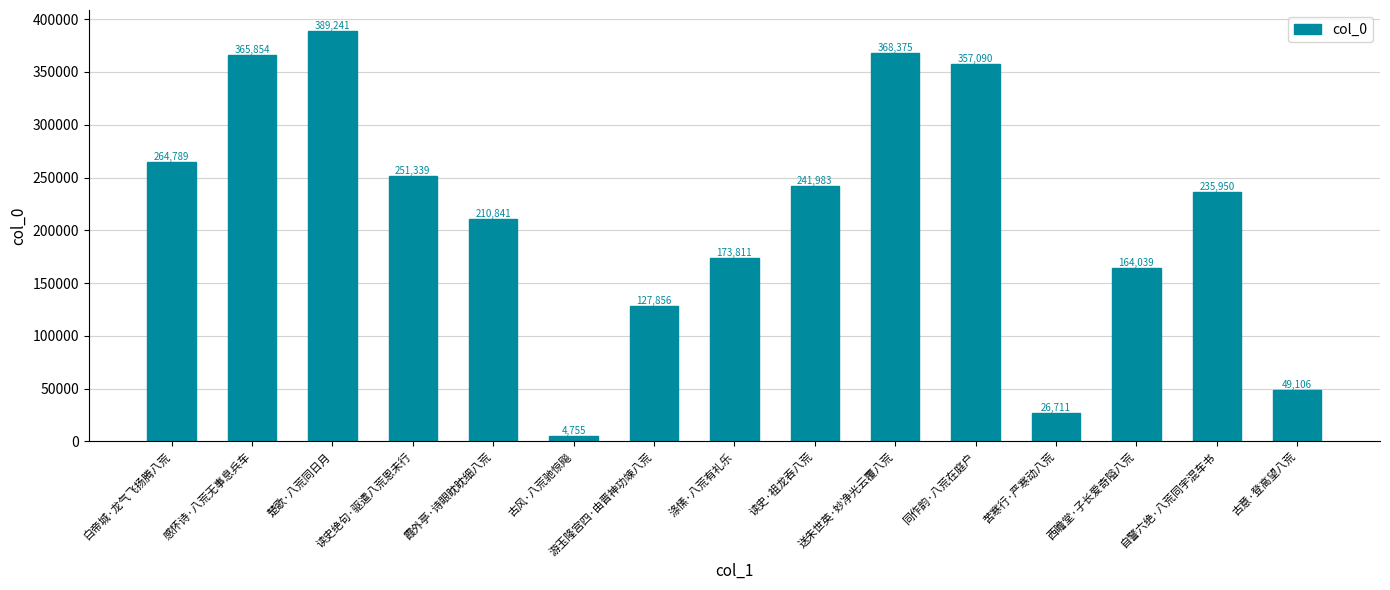

What is the ratio of the value at 读史绝句·驱遣八荒恩未行 to the value at 古意·登高望八荒?

5.1